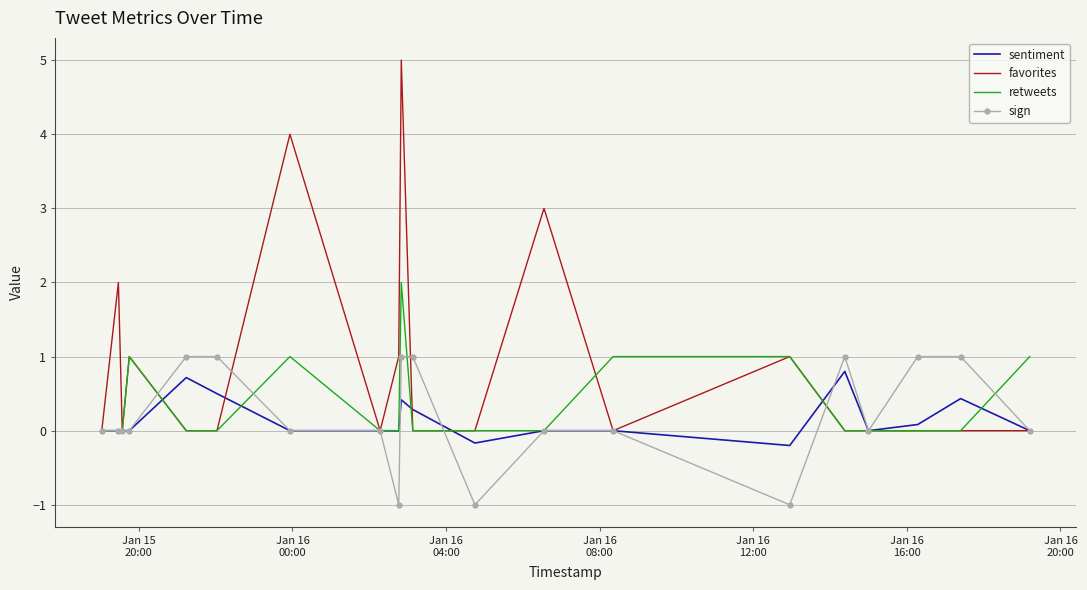

What is the total value across all series at Jan 15
20:00?

1.0